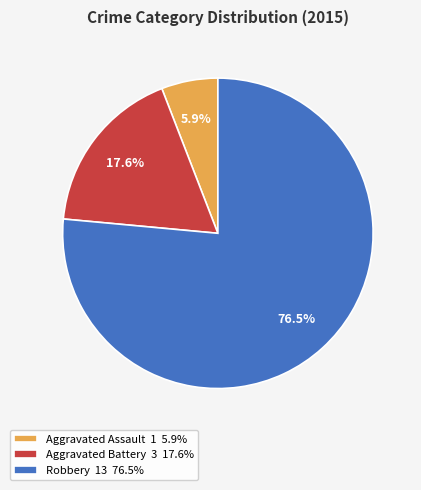

Is there a majority slice in this chart?

Yes